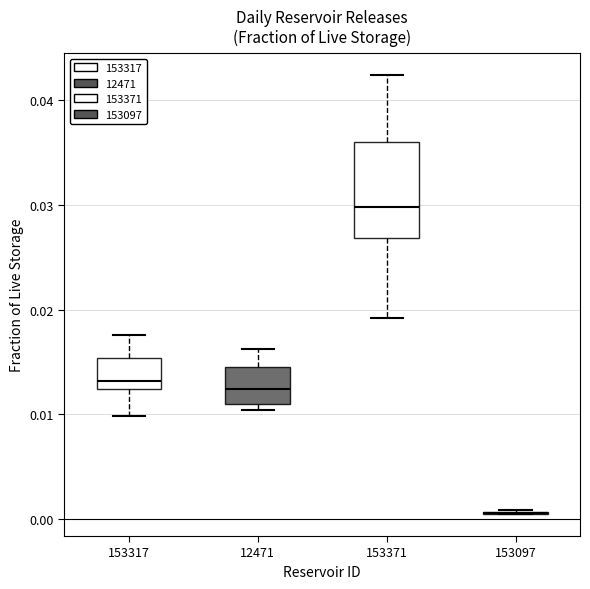

Reading left to right, read every box against the y-axis: the position of its median line, the range the box covers, and the ends of its whiskers. The values are not printed on the chart, so give them approximately, as read against the axis.

153317: median 0.013, box 0.012 to 0.015, whiskers 0.010 to 0.018
12471: median 0.012, box 0.011 to 0.014, whiskers 0.010 to 0.016
153371: median 0.030, box 0.027 to 0.036, whiskers 0.019 to 0.042
153097: box collapsed to a line at 0.001, whiskers 0.000 to 0.001